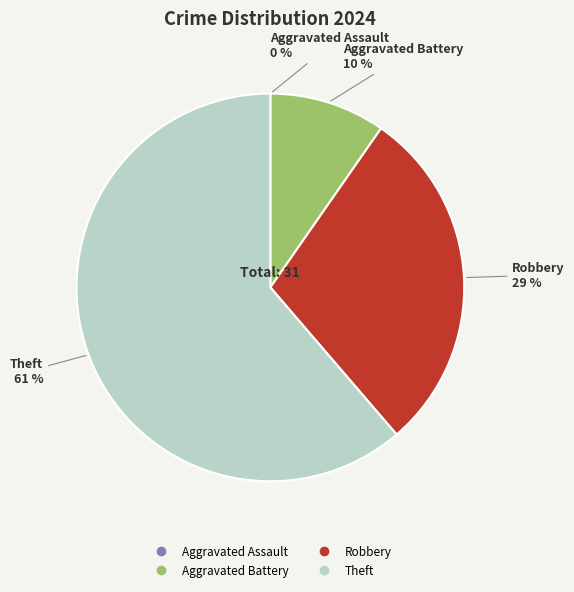

Which slice represents more than half of the pie?

Theft